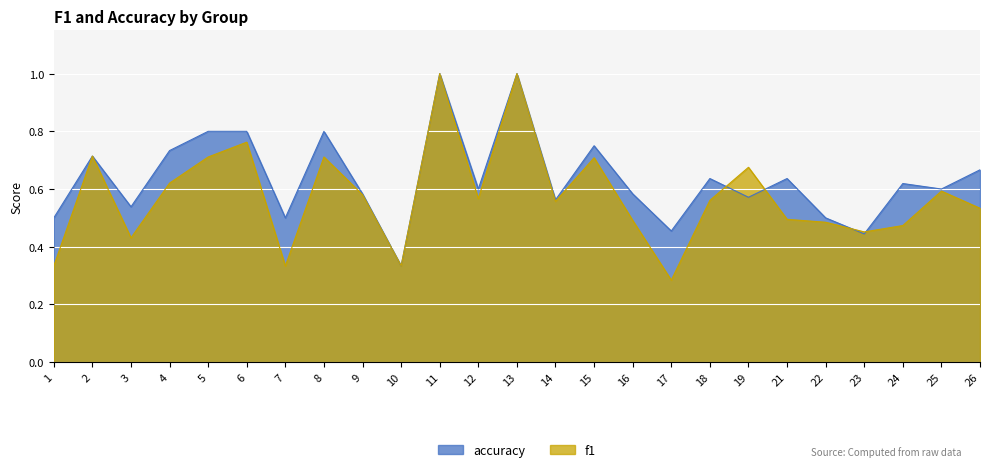

Reading left to right, what are all the values shown in this chart?

f1: 0.3	0.7	0.4	0.6	0.7	0.8	0.3	0.7	0.6	0.3	1.0	0.6	1.0	0.6	0.7	0.5	0.3	0.6	0.7	0.5	0.5	0.5	0.5	0.6	0.5
accuracy: 0.5	0.7	0.5	0.7	0.8	0.8	0.5	0.8	0.6	0.3	1.0	0.6	1.0	0.6	0.8	0.6	0.5	0.6	0.6	0.6	0.5	0.4	0.6	0.6	0.7